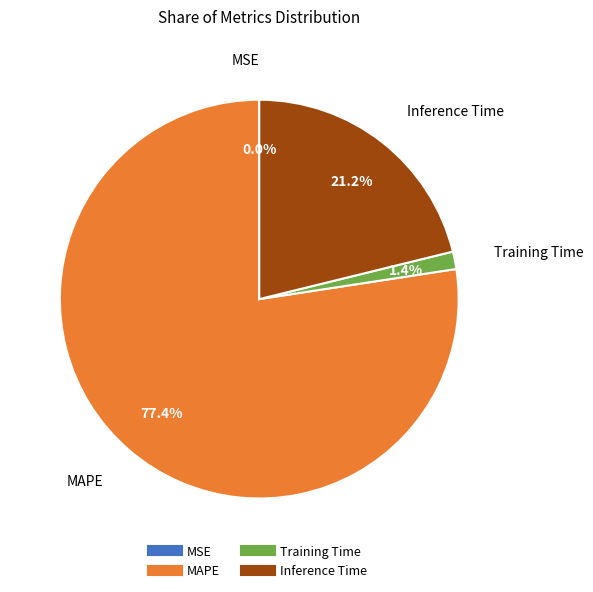

Is it true that Inference Time is 10% of the pie?

False